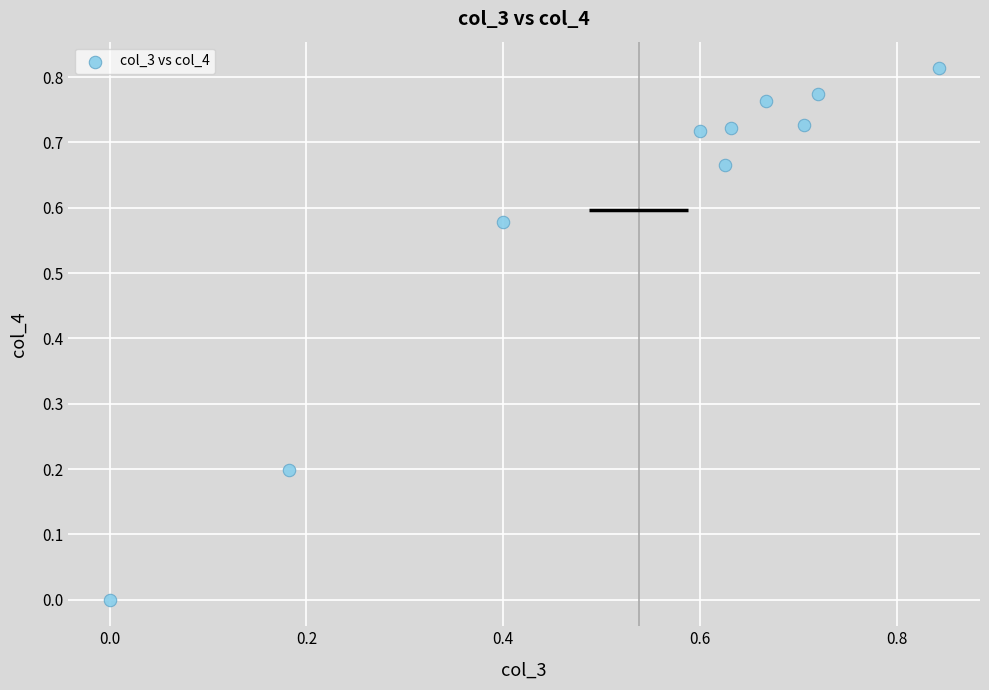

What is the average X value?

0.5